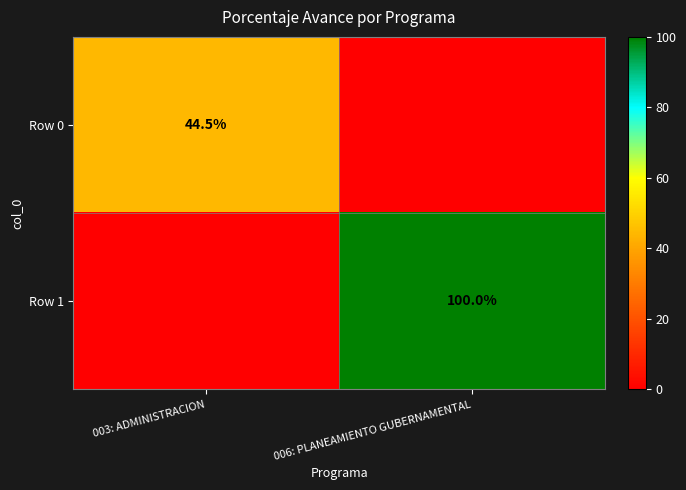

Is it true that Row 0 equals 67.5 at 003: ADMINISTRACION?

False